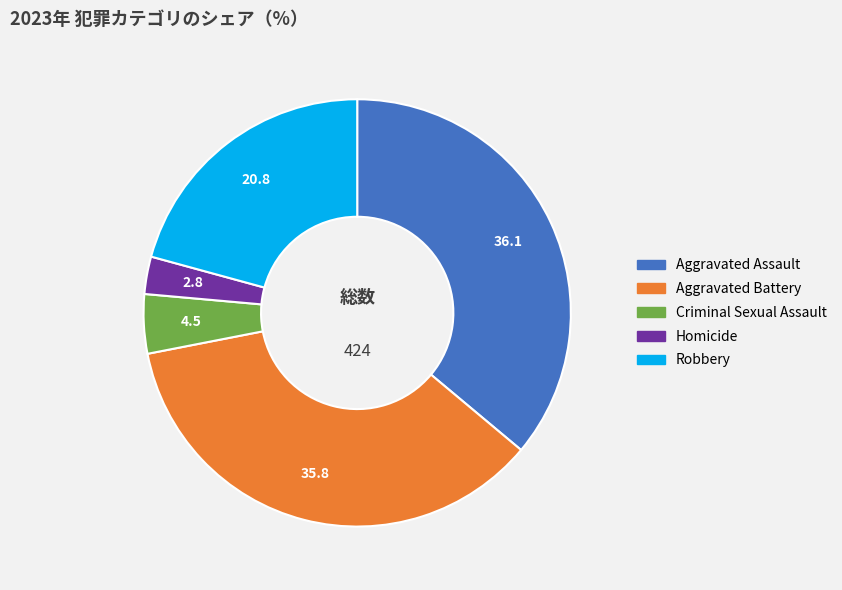

The Criminal Sexual Assault slice represents 4% of the pie. True or false?

True